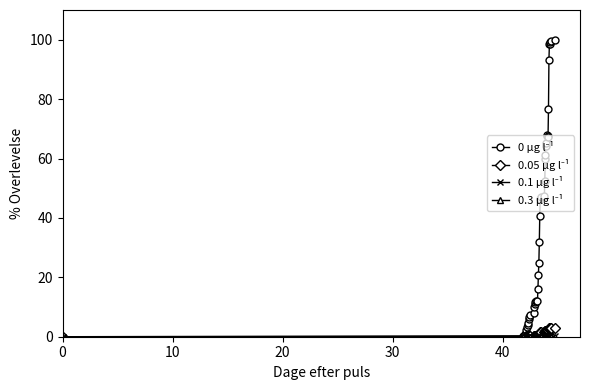

What is the greatest value displayed?

100.0